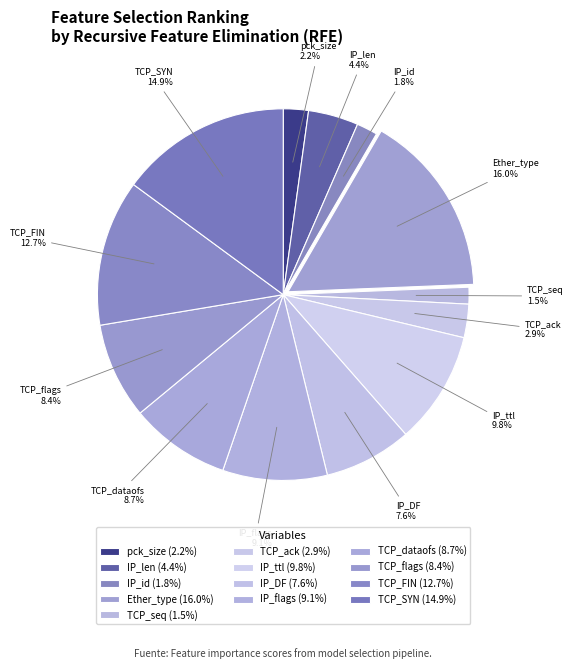

What is the largest slice in the pie chart?

Ether_type